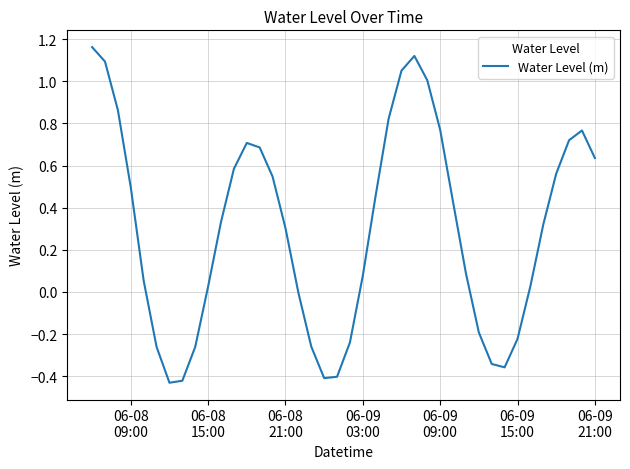

Does the chart display data point markers on the line(s)?

No